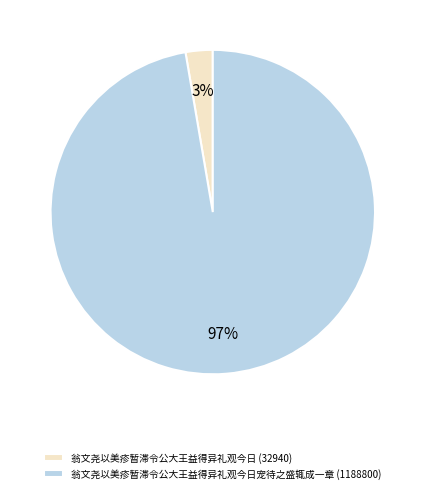

Which category accounts for the majority?

翁文尧以美疹暂滞令公大王益得异礼观今日宠待之盛辄成一章 (1188800)